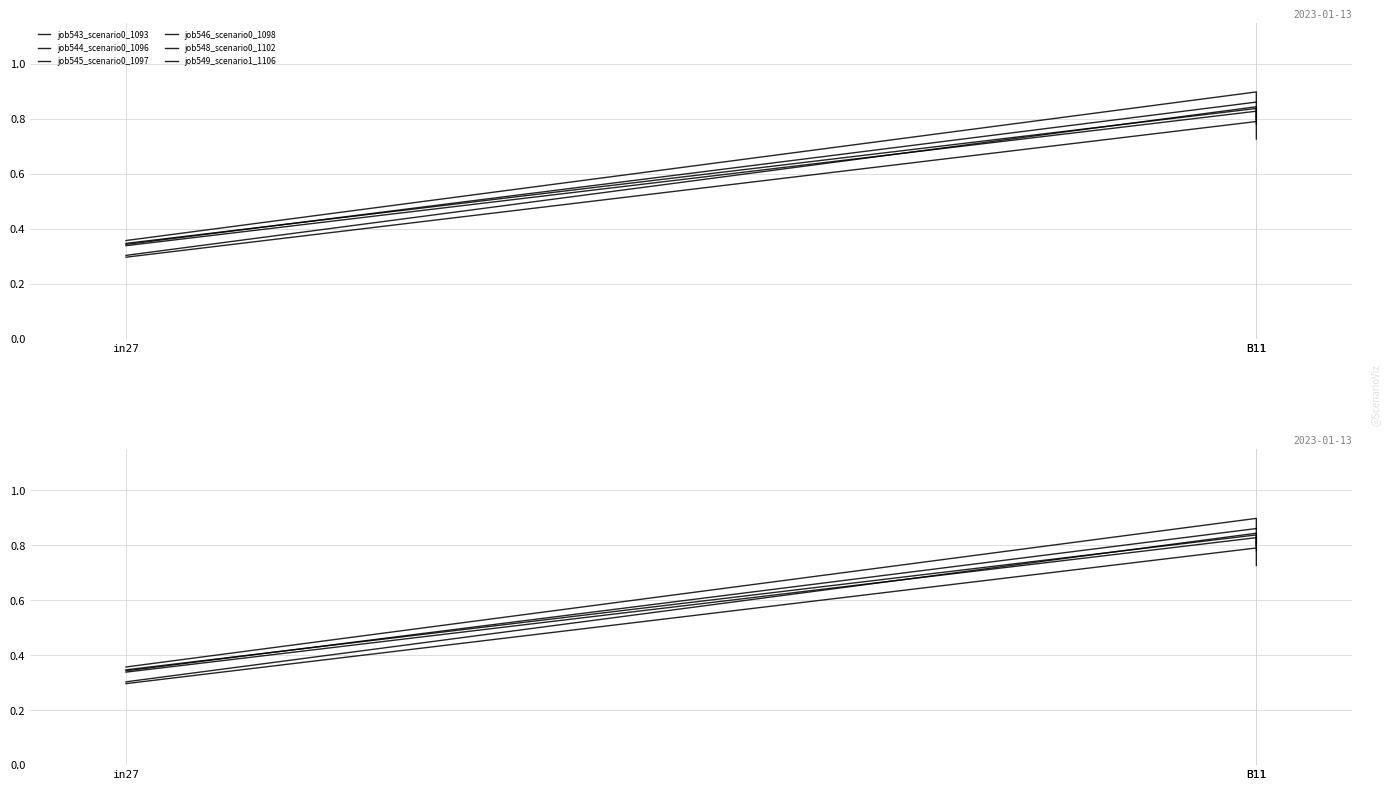

What is the difference between the maximum and minimum values in the job548_scenario0_1102 series?

0.5